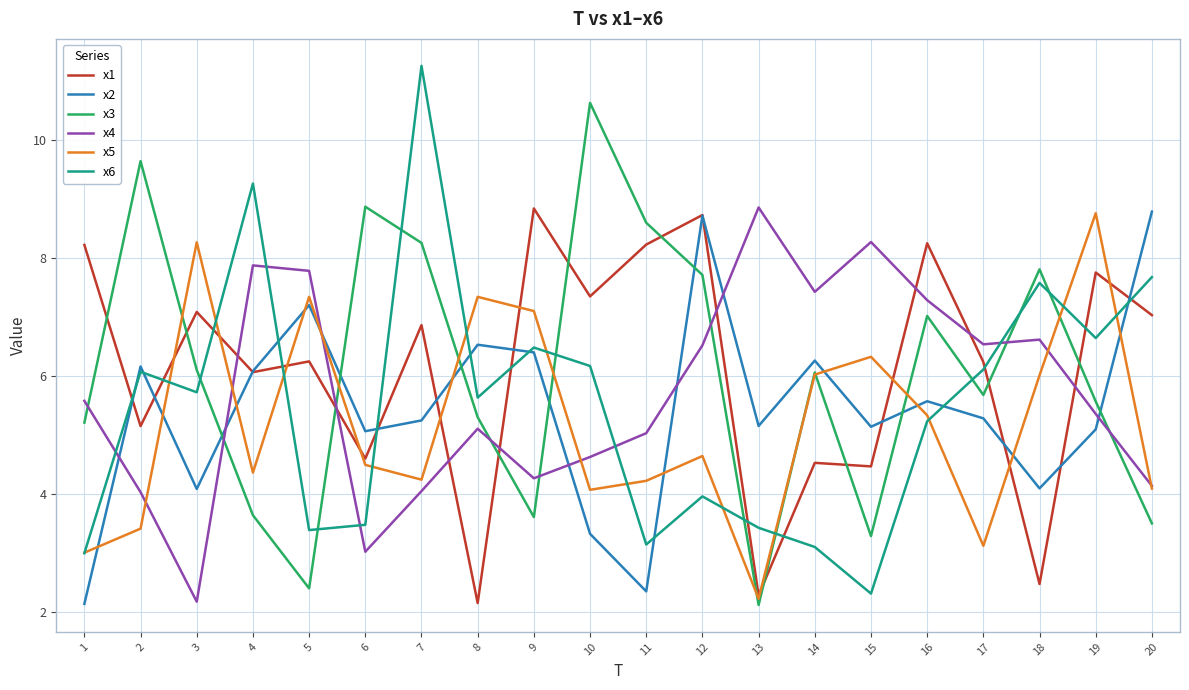

Rank the series at 17 from lowest to highest value.

x5, x2, x3, x6, x1, x4